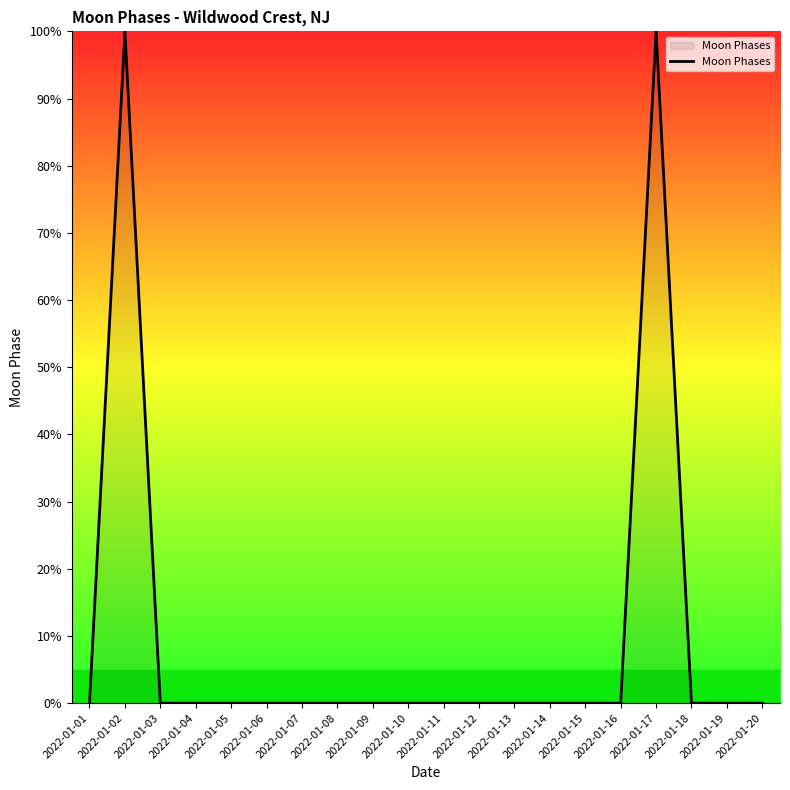

The value at 2022-01-10 is 0. True or false?

True